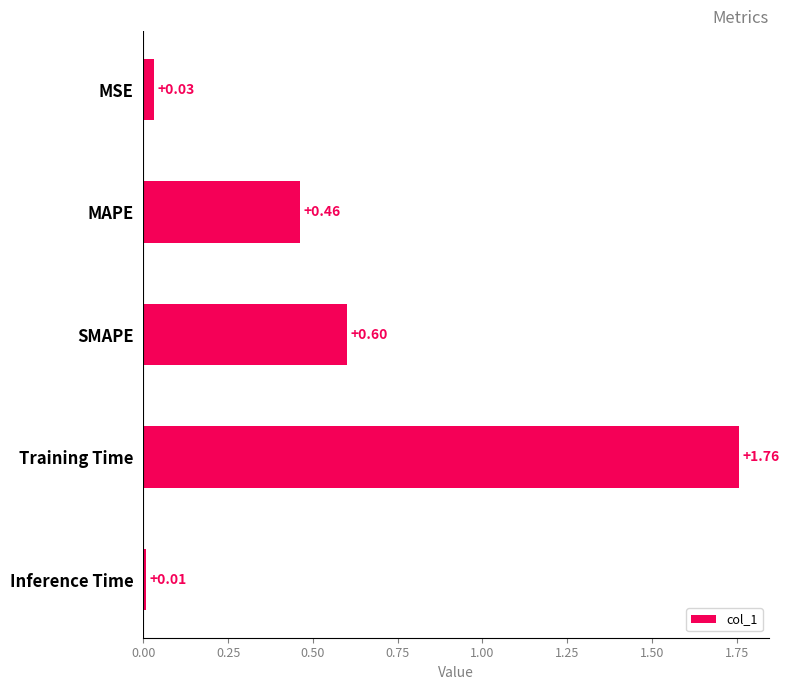

Rank the categories by value from lowest to highest.

Inference Time, MSE, MAPE, SMAPE, Training Time